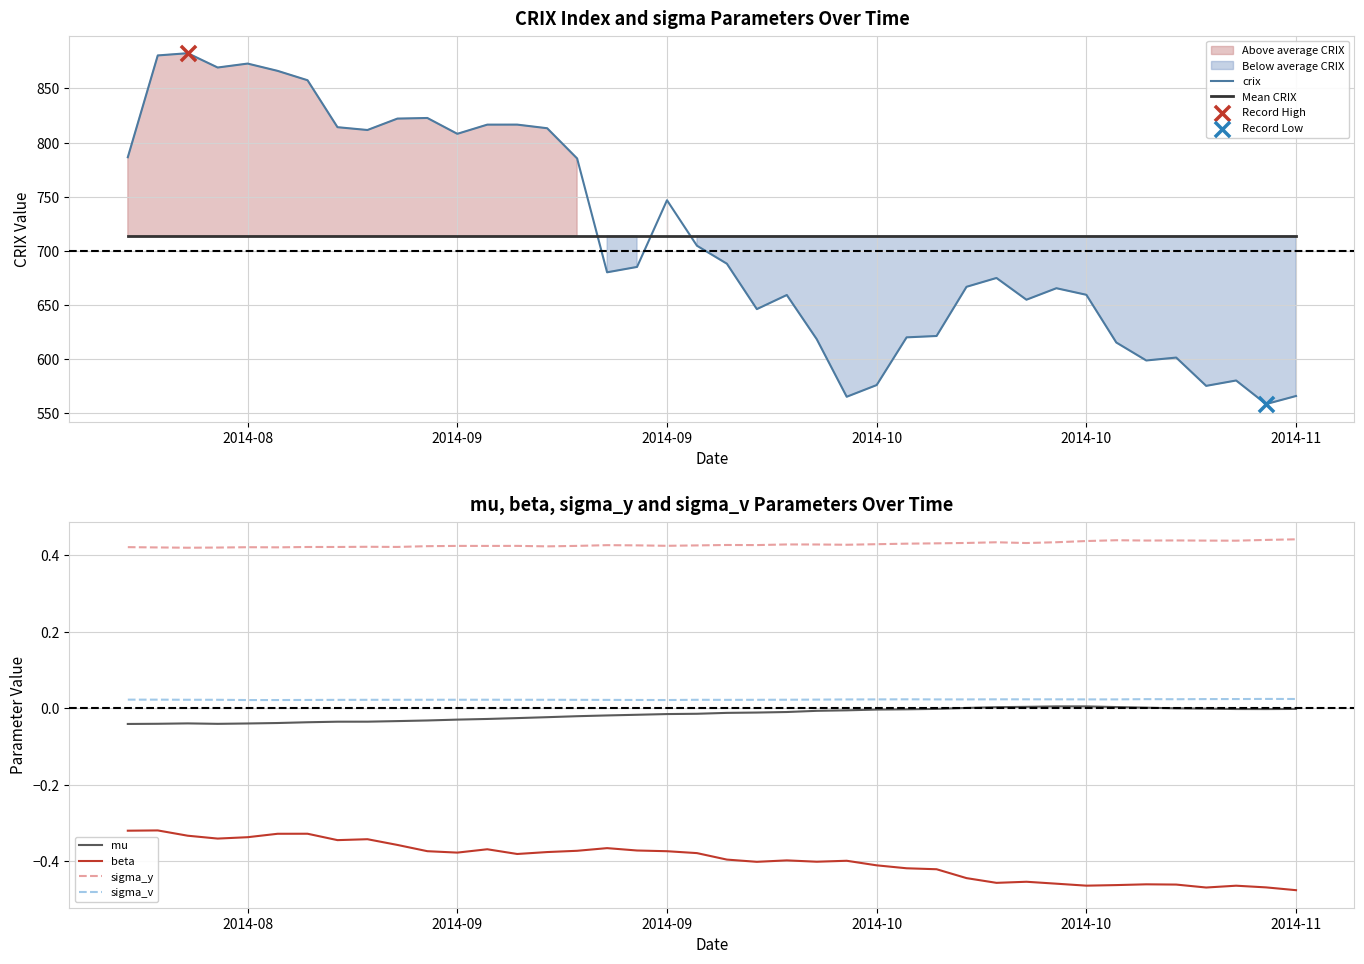

Which series has the largest total across all categories?

crix